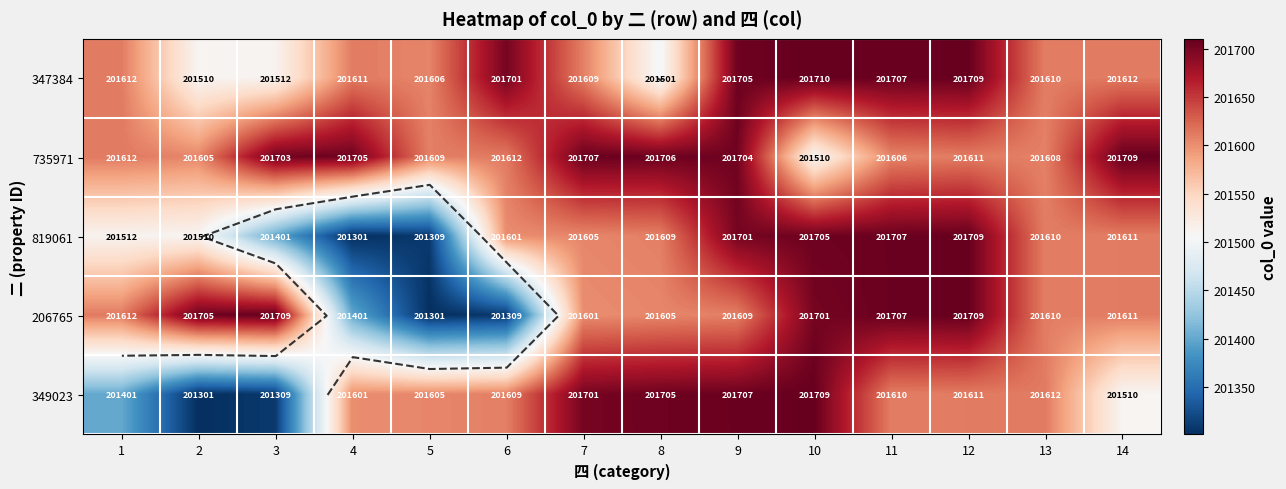

What is the difference between the 819061 values at 8 and 2?

99